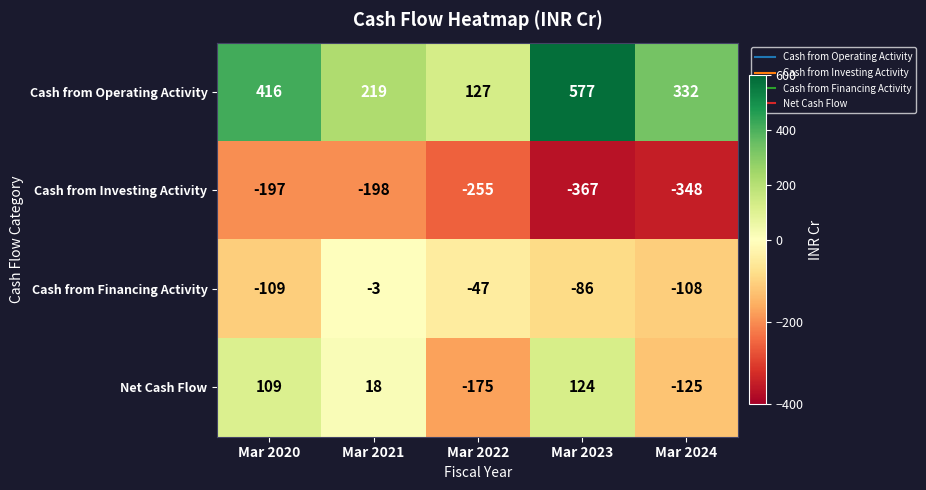

The Cash from Operating Activity series shows 696 at Mar 2020. True or false?

False